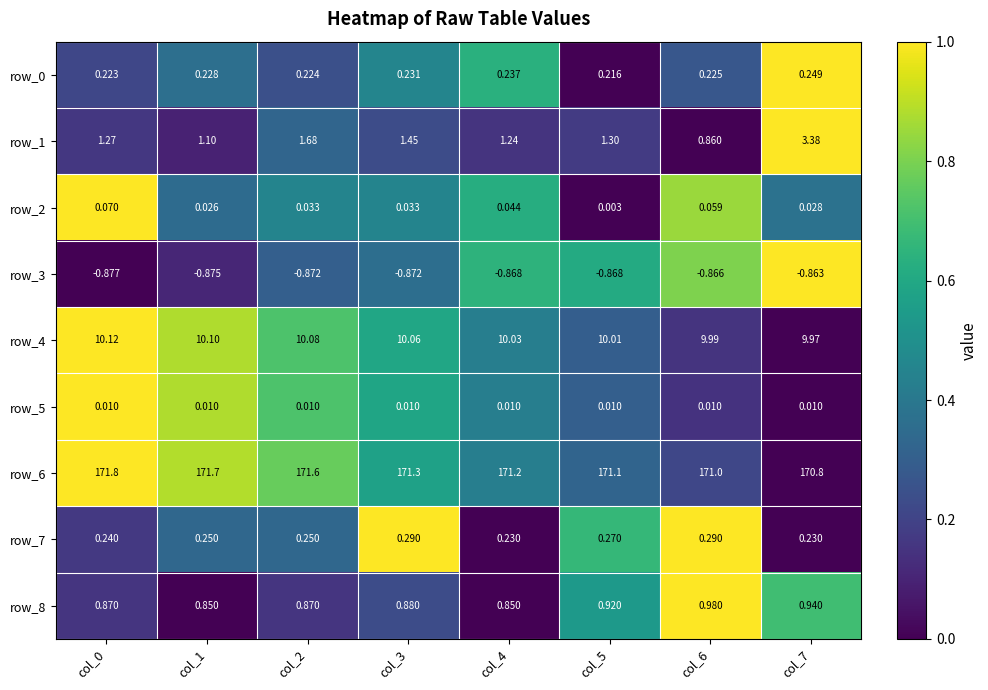

The value of row_3 at col_7 is 1.3. True or false?

False